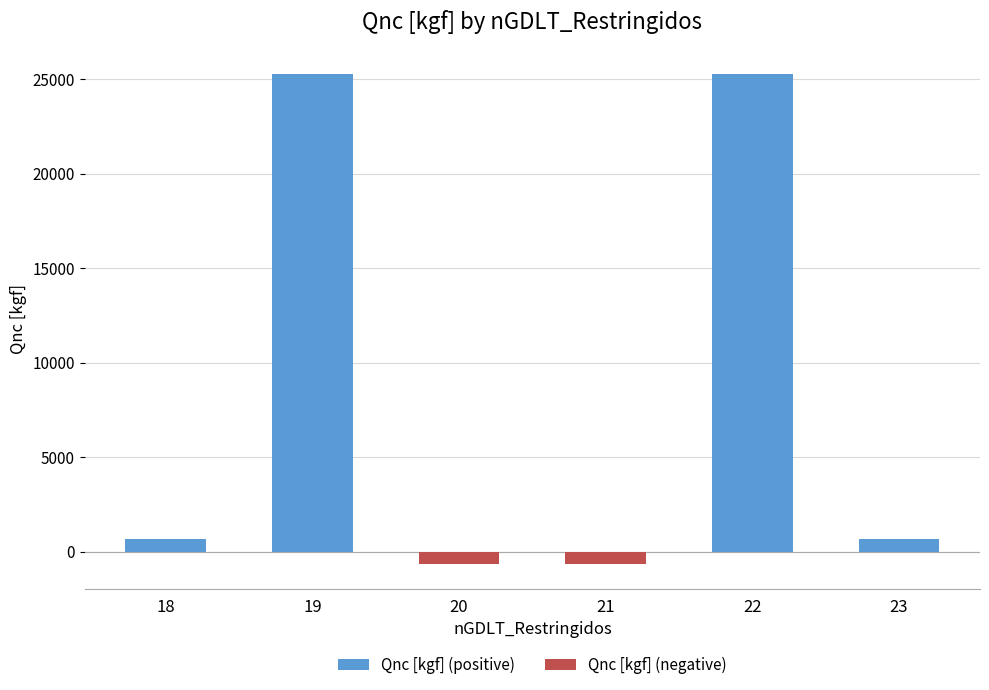

What is the maximum value shown in the chart?

25260.0